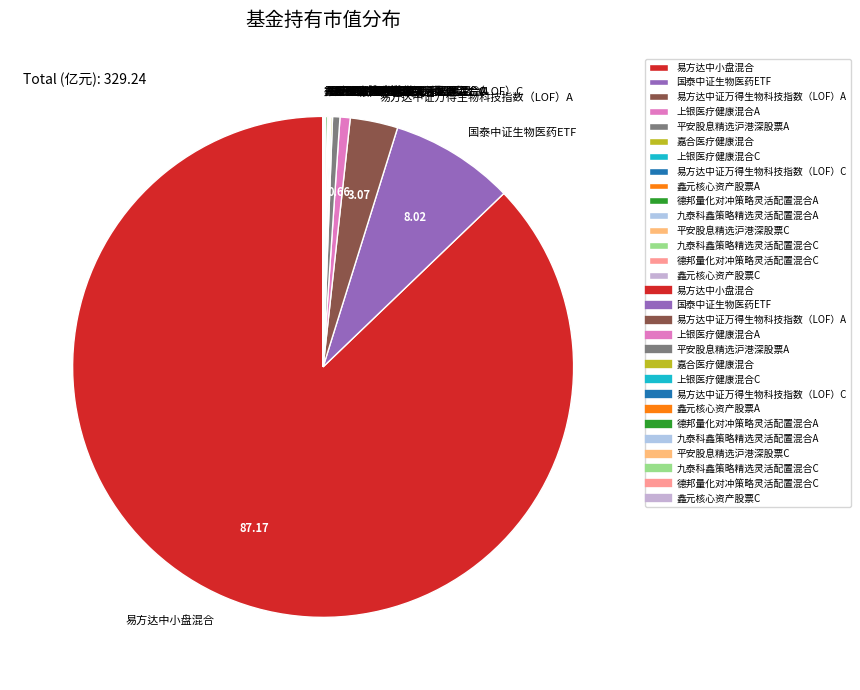

The 上银医疗健康混合A slice represents 1% of the pie. True or false?

True